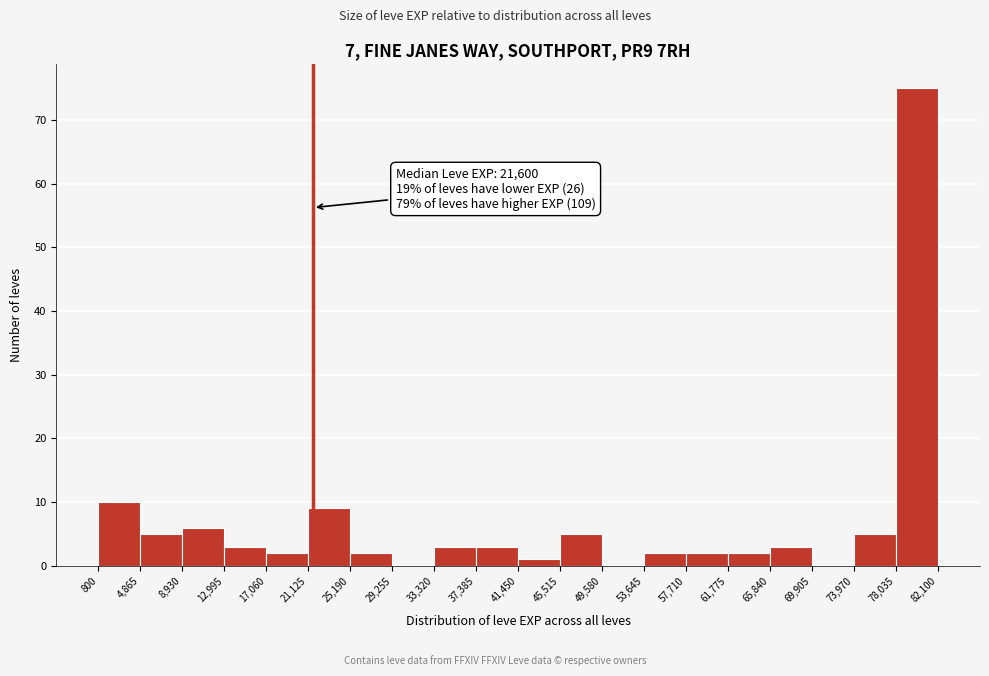

Which range on the x-axis has the tallest bar?

78,035 to 82,100